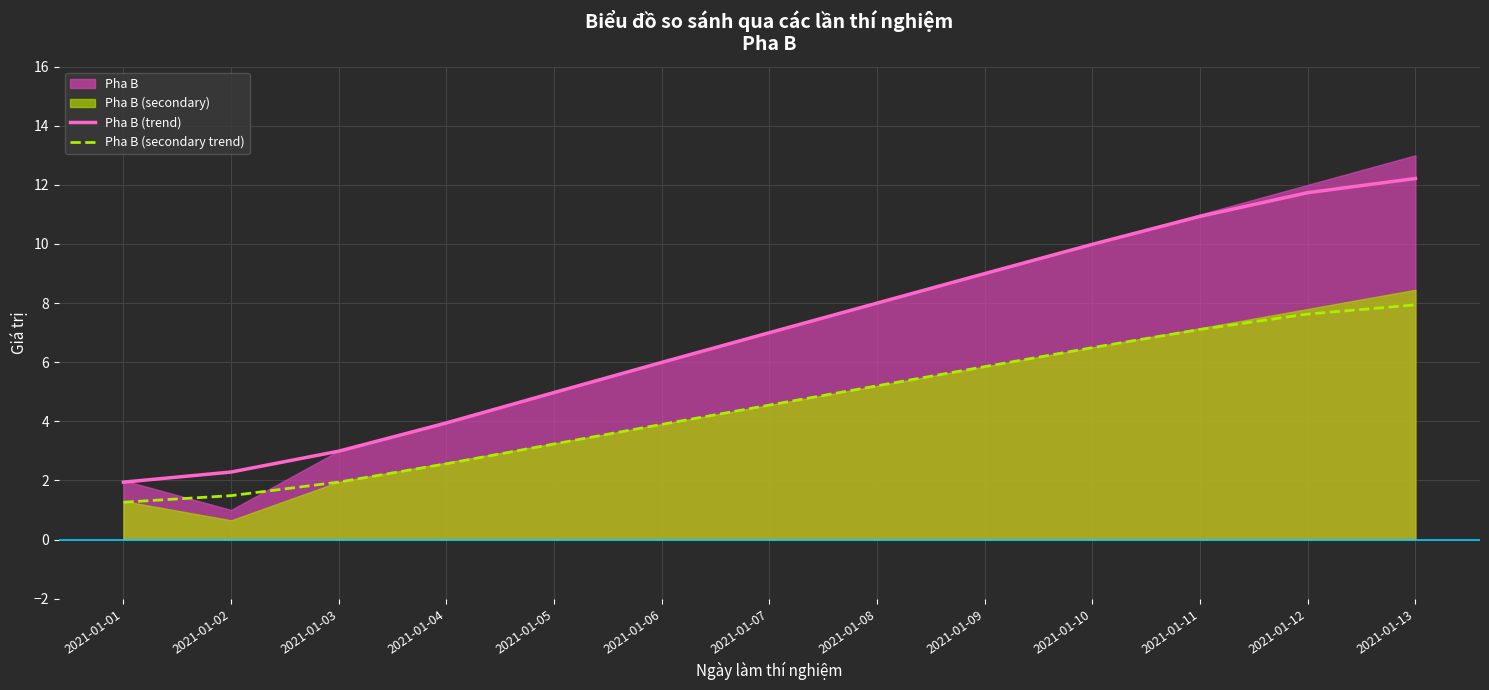

What is the highest value of the Pha B (trend) series?

12.2